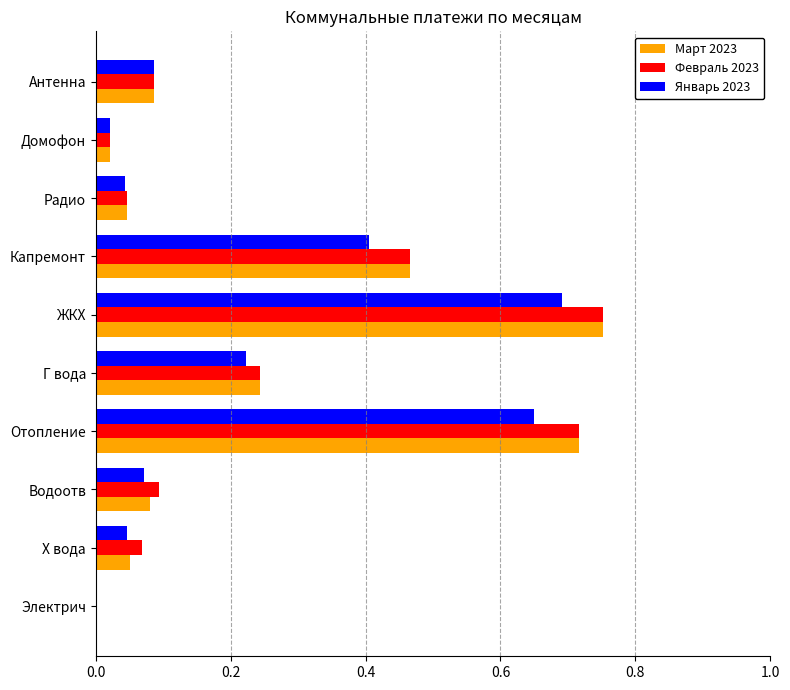

Which category has the highest value in the Март 2023 series?

ЖКХ